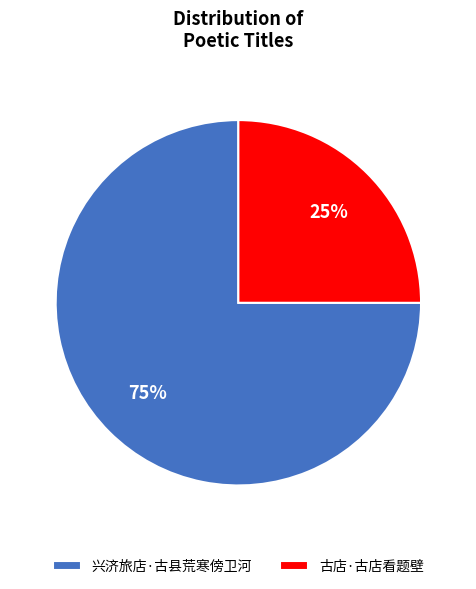

Combined, do 古店·古店看题壁 and 兴济旅店·古县荒寒傍卫河 account for over 50%?

Yes